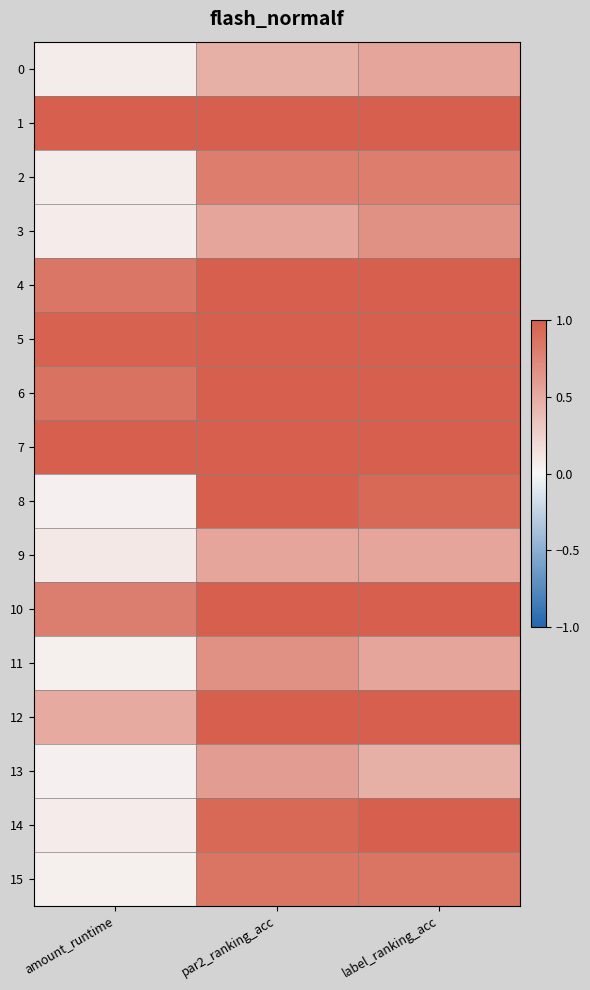

Which series has the largest total across all categories?

1